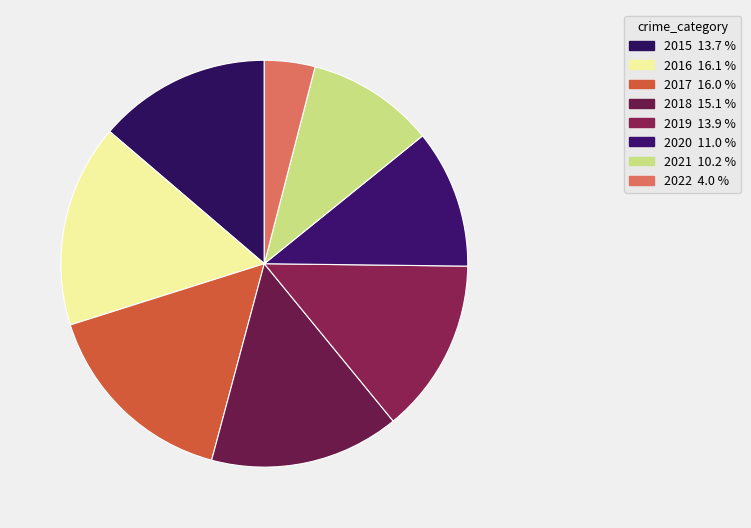

Does any single category account for the majority?

No